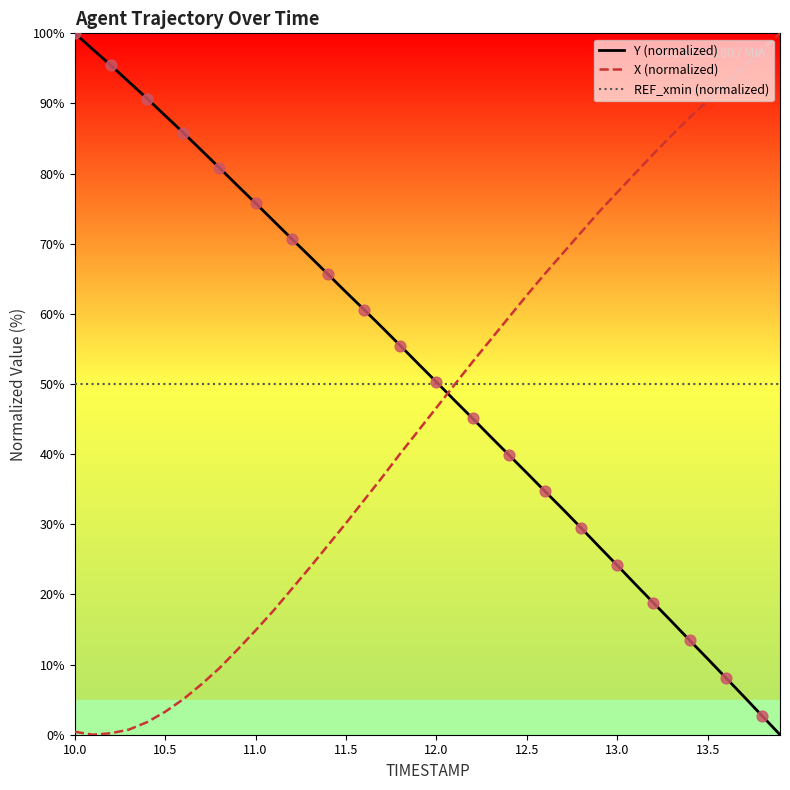

How many times do X (normalized) and Y (normalized) cross each other?

1